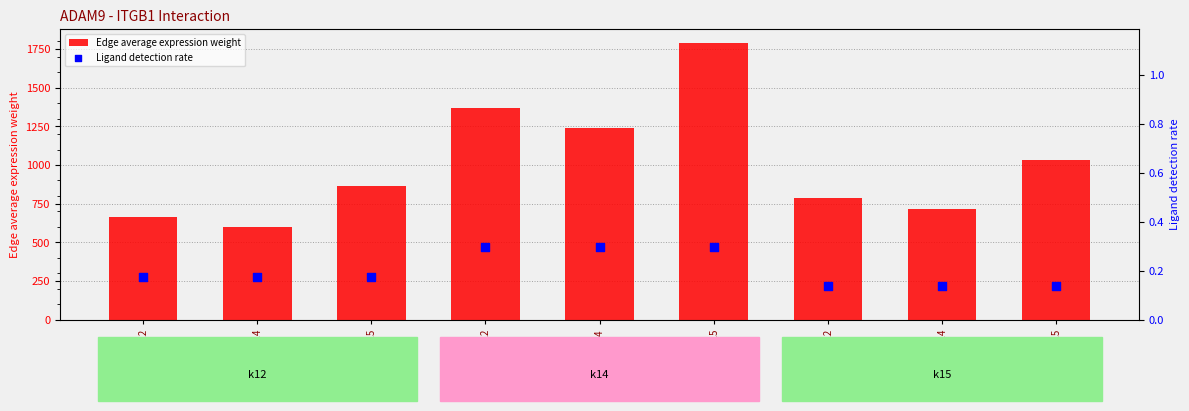

Which series has the largest total across all categories?

Edge average expression weight